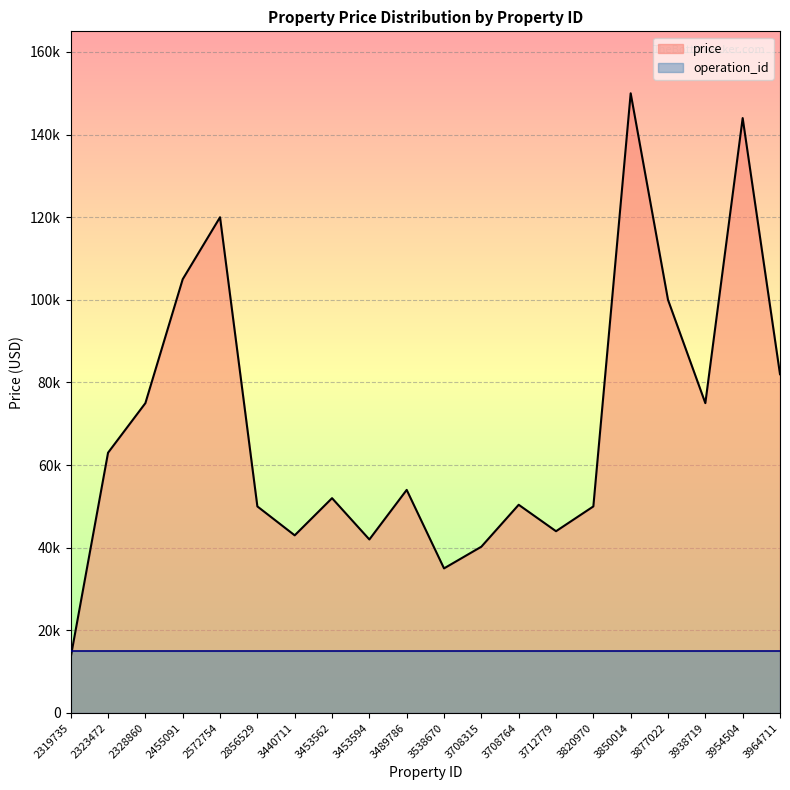

What is the change in value from 2455091 to 3489786?

-51000